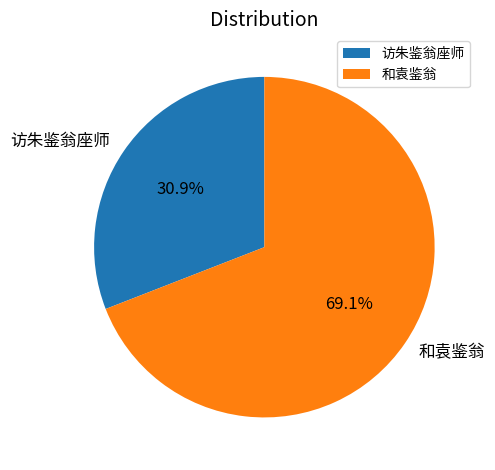

What is the largest slice in the pie chart?

和袁鉴翁